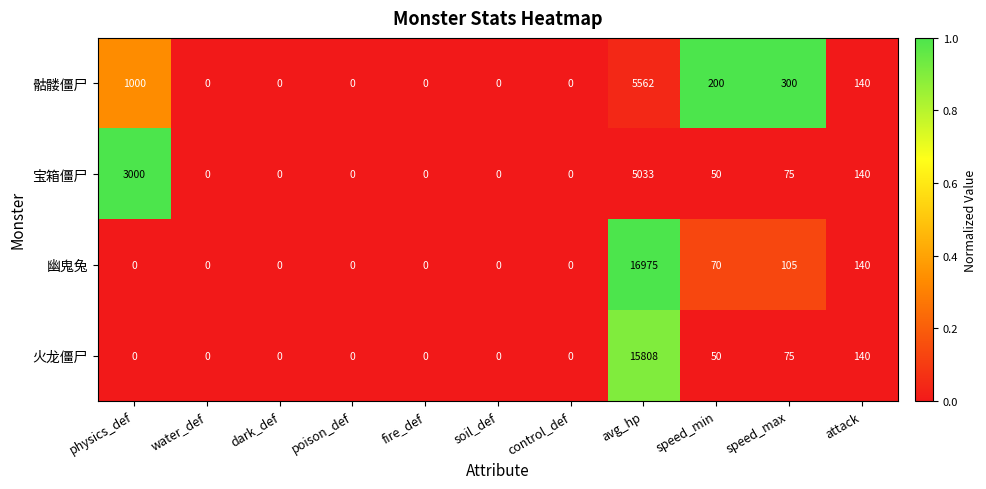

What is the difference between the maximum and minimum values in the 幽鬼兔 series?

16975